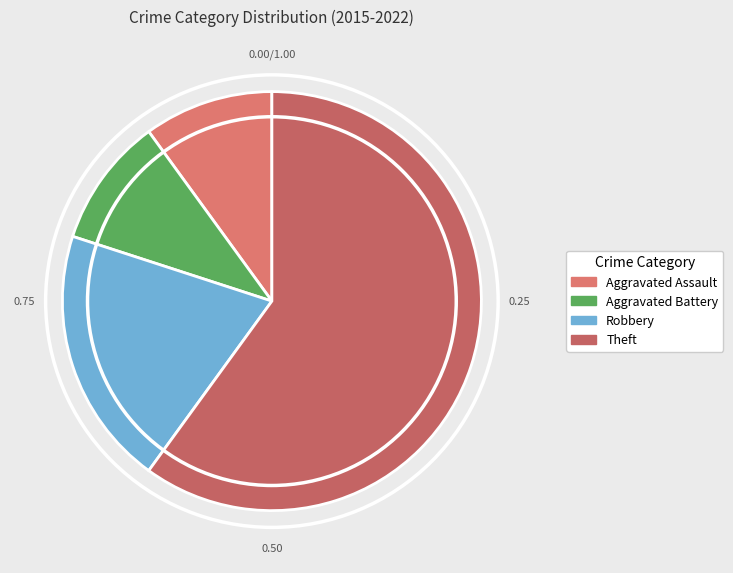

What is the majority slice?

Theft